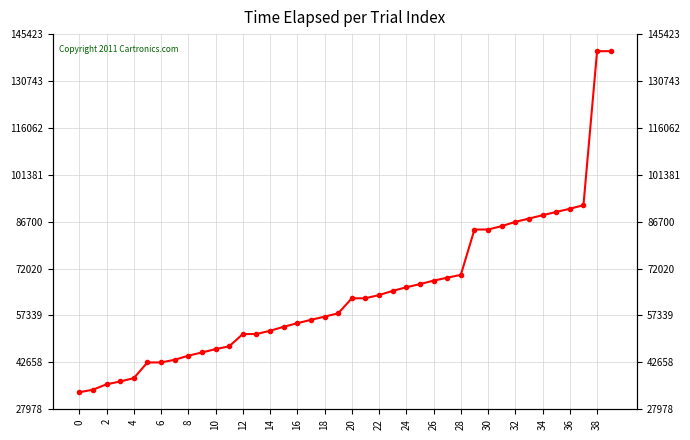

What is the maximum value shown in the chart?

140085